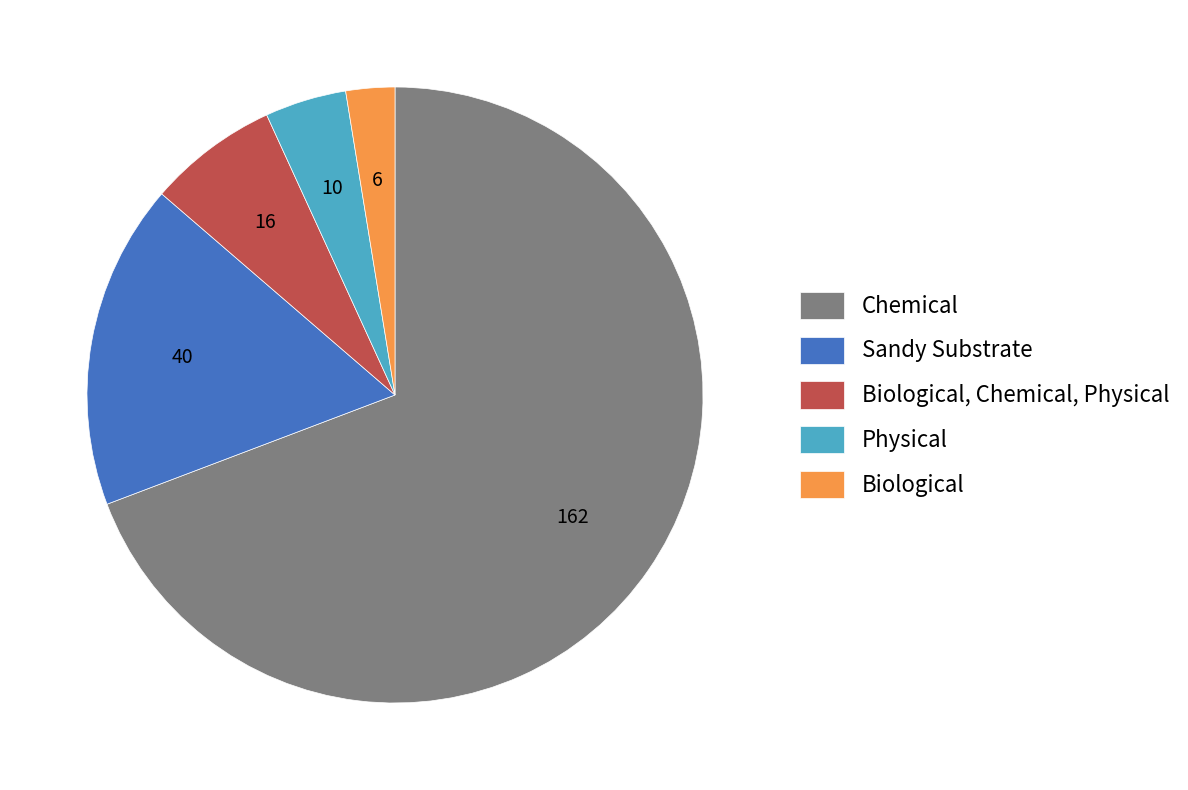

Does Chemical represent more than half of the total?

Yes